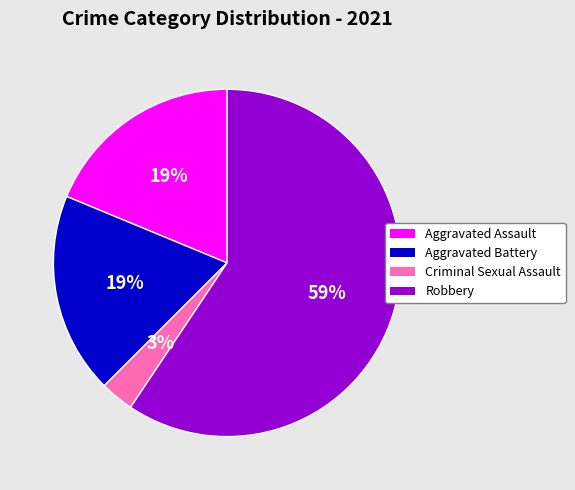

Is there any slice that represents more than half of the pie?

Yes